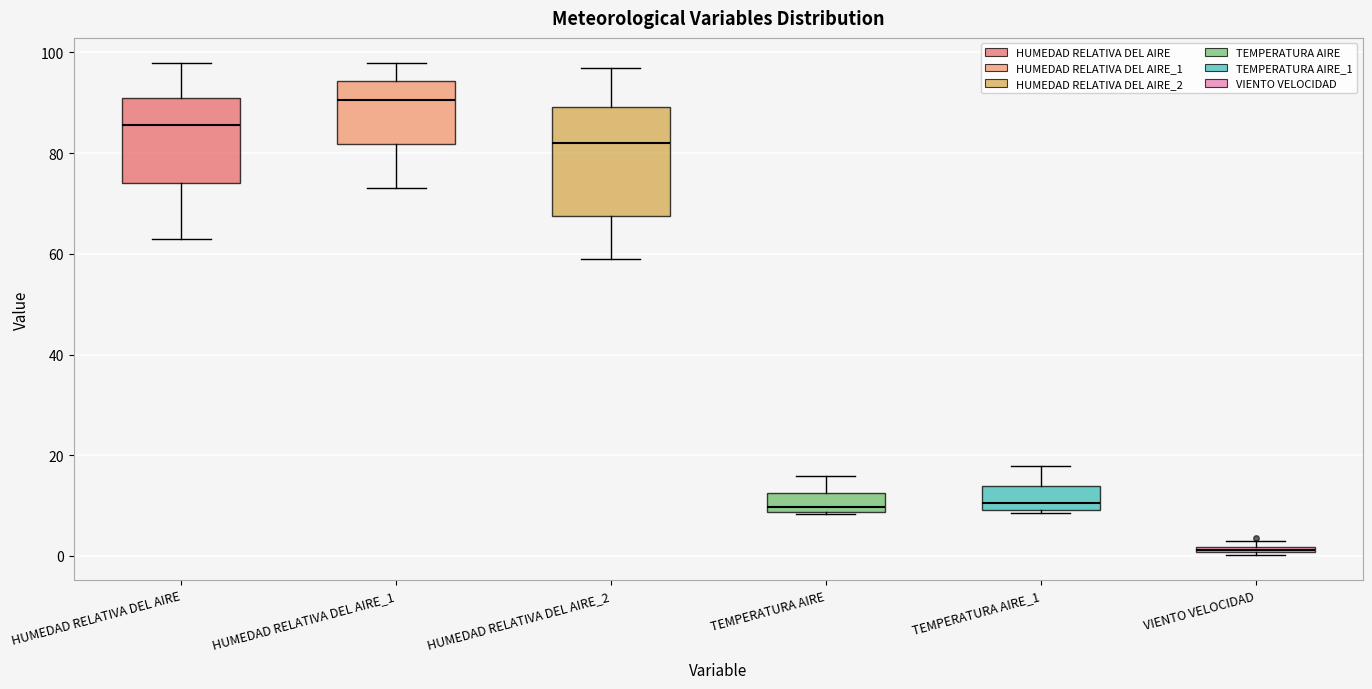

Where does the upper whisker of the box for TEMPERATURA AIRE_1 end on the y-axis? The values are not printed on the chart, so give them approximately, as read against the axis.

18